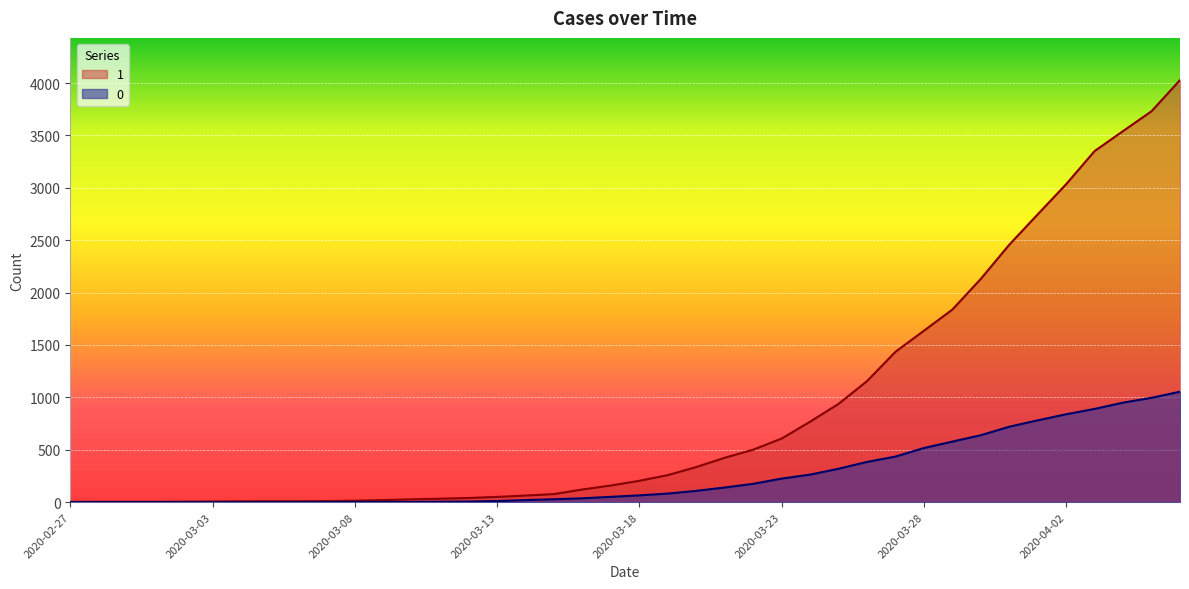

Reading left to right, transcribe all the data shown in this chart.

1: 3	4	4	4	5	6	8	9	9	10	14	20	27	33	40	50	63	77	121	159	204	258	335	424	501	607	768	938	1155	1435	1636	1838	2131	2457	2747	3035	3351	3542	3731	4028
0: 0	0	0	0	0	0	0	0	0	1	2	2	2	4	6	11	20	28	37	51	65	82	108	140	175	225	263	319	384	435	517	578	639	720	781	839	890	950	996	1054